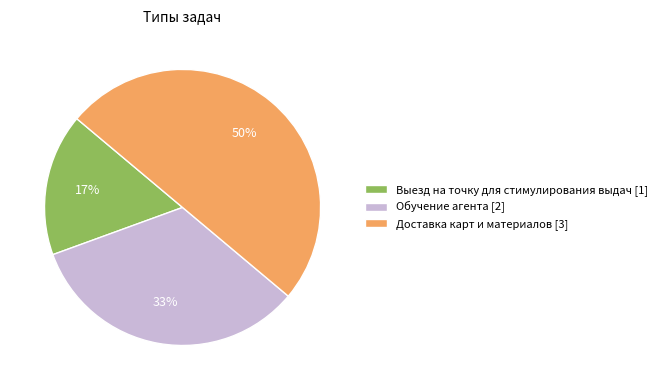

What is the ratio of the value at Выезд на точку для стимулирования выдач to the value at Доставка карт и материалов?

0.3